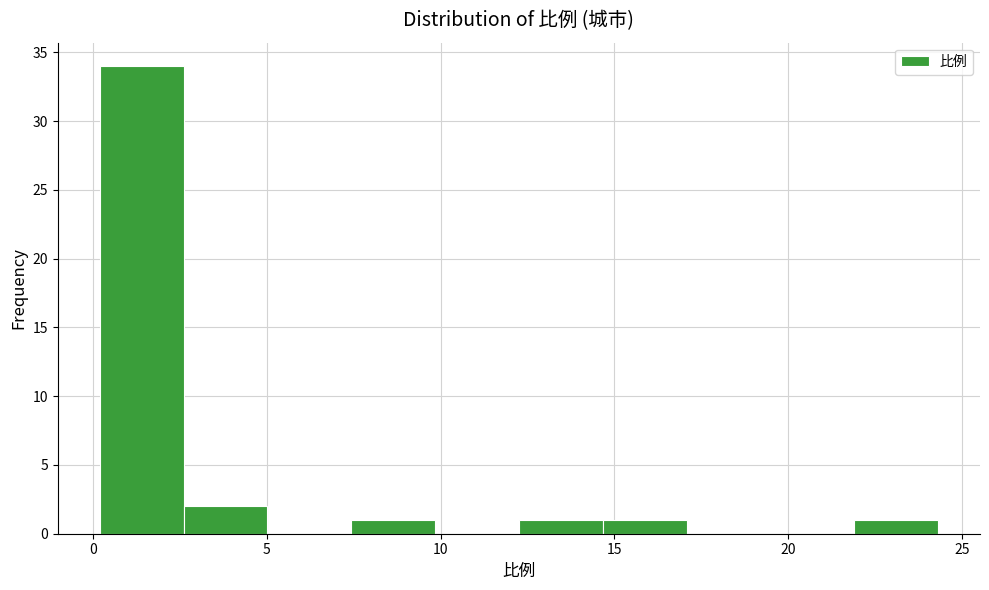

Reading left to right, transcribe this chart: for each bar, give the range it covers on the x-axis and its height. Neither the bar edges nor the heights are printed on the chart, so give them approximately, as read against the axes.

0.0 to 2.5: 34
2.5 to 5.0: 2
5.0 to 7.5: 0
7.5 to 10.0: 1
10.0 to 12.5: 0
12.5 to 14.5: 1
14.5 to 17.0: 1
17.0 to 19.5: 0
19.5 to 22.0: 0
22.0 to 24.5: 1